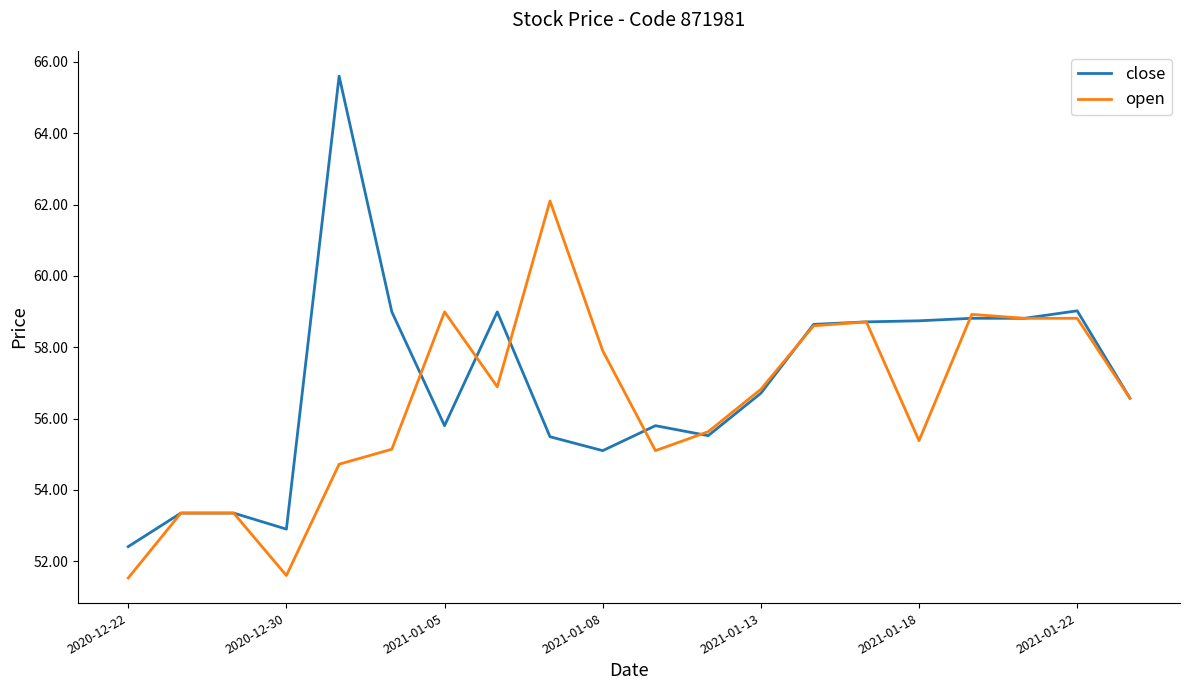

What is the maximum value shown in the chart?

65.6